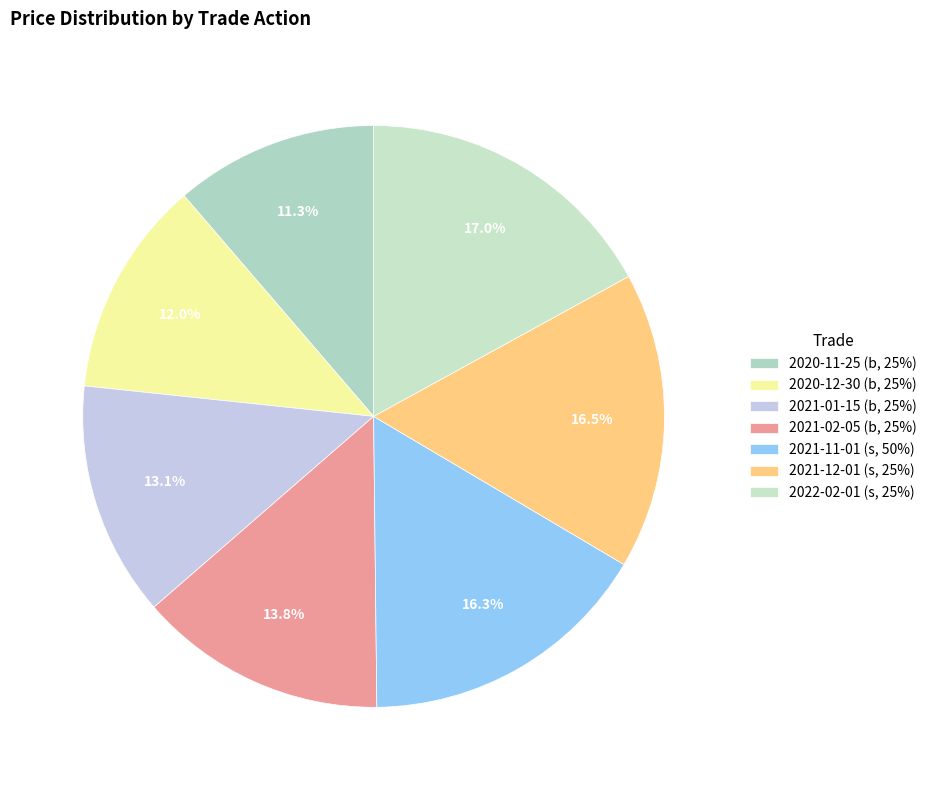

To the nearest percent, what portion does 2022-02-01 (s, 25%) represent?

17%